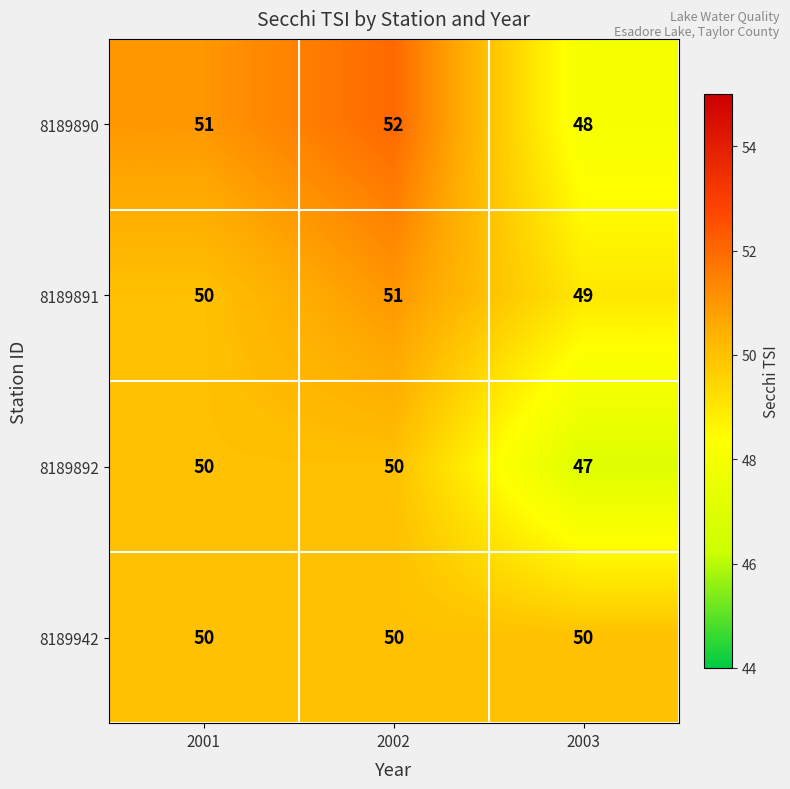

Which series has the largest total across all categories?

8189890